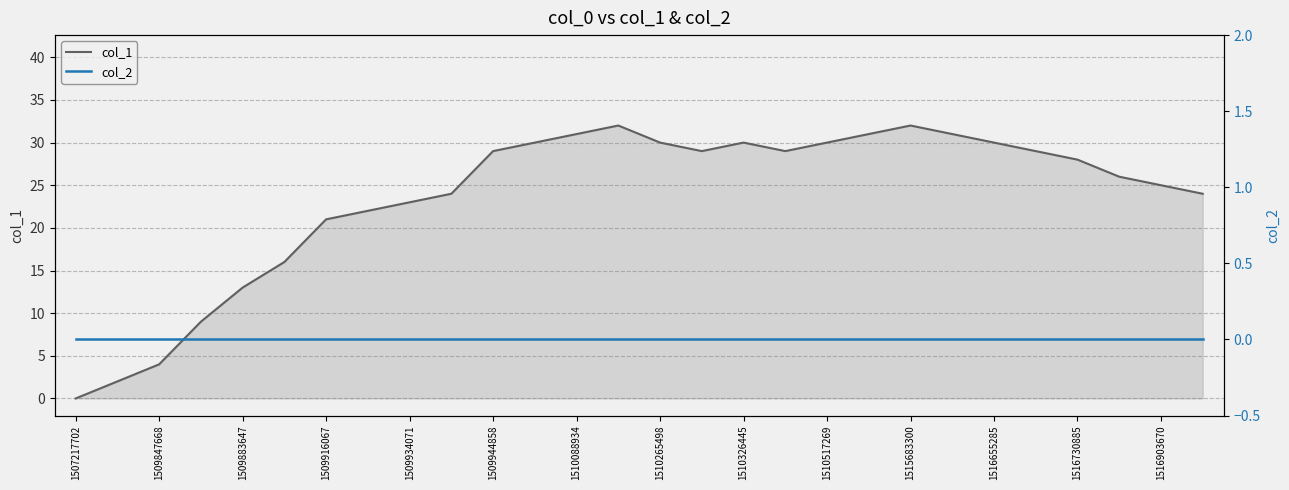

Which label corresponds to the smallest value in the chart?

1507217702